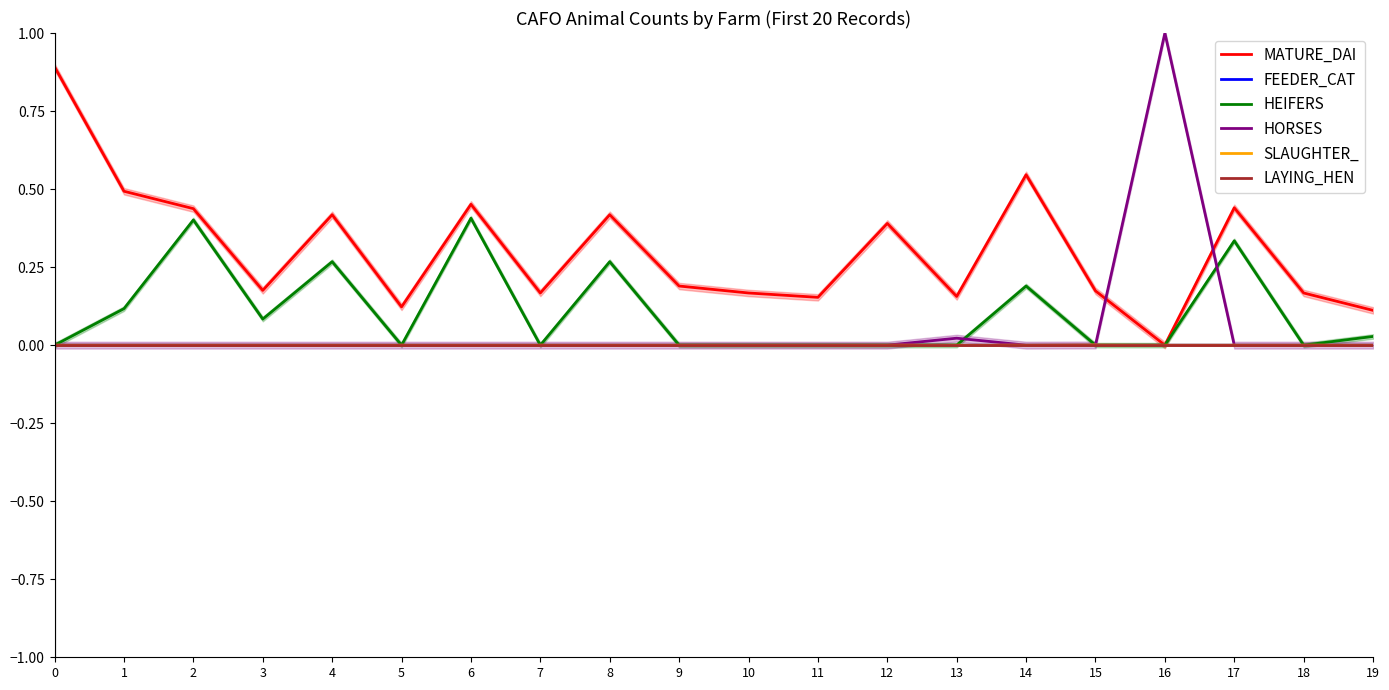

What is the difference between the highest and lowest values at 19?

0.1